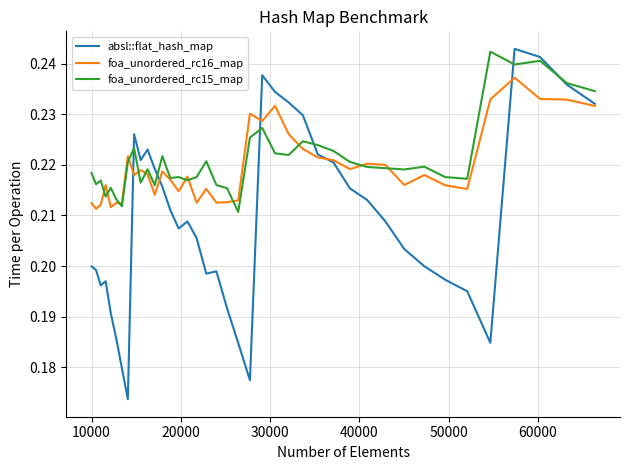

How many interior local valleys does the foa_unordered_rc15_map series have?

12